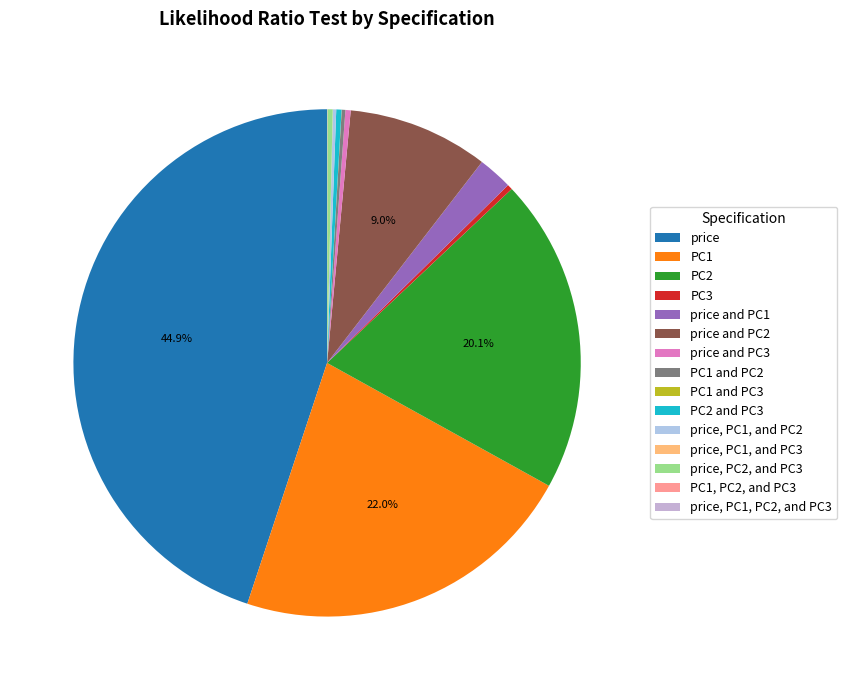

To the nearest percent, what is the difference between the price, PC1, and PC2 and price and PC1 slice percentages?

2%